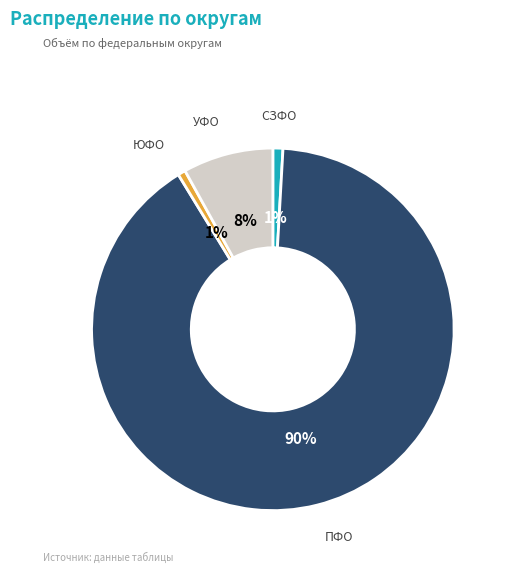

To the nearest percent, what percentage of the pie is ПФО?

90%